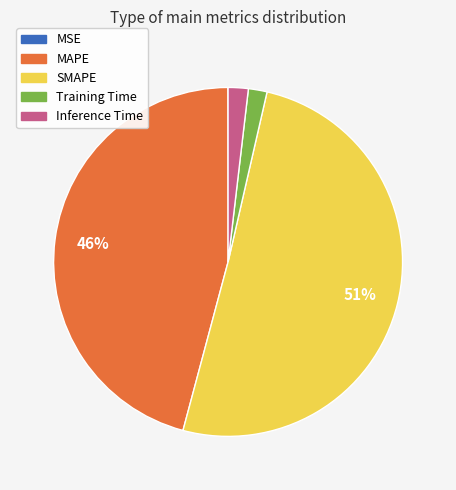

To the nearest percent, what is the average slice percentage?

20%